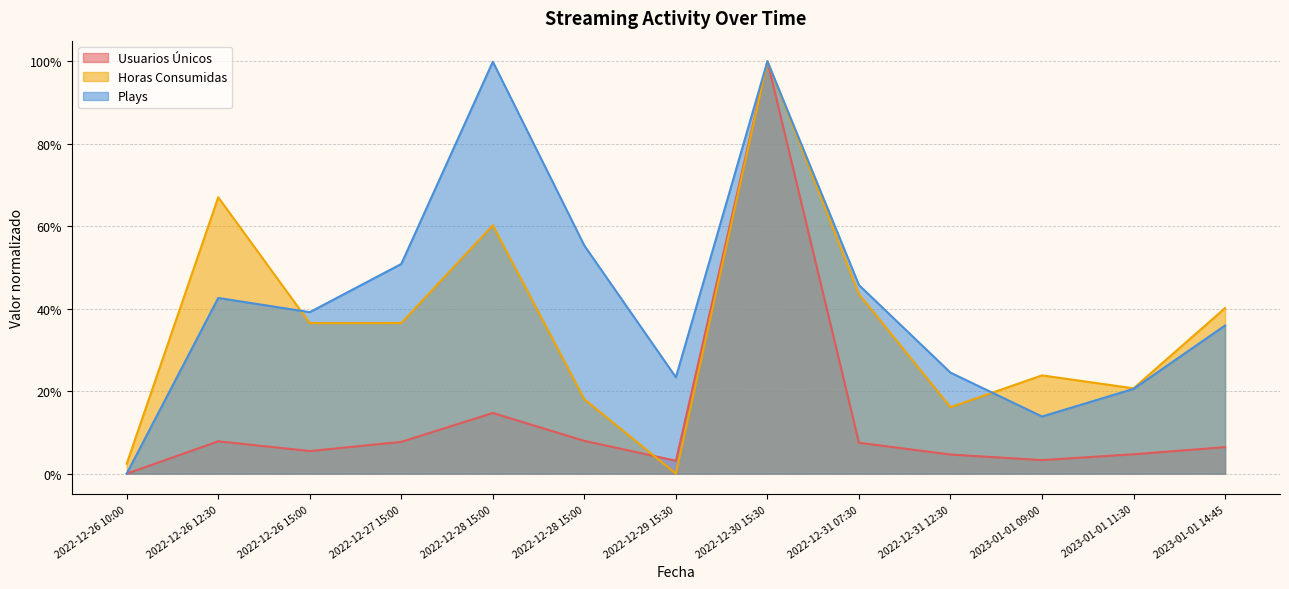

Is it true that Usuarios Únicos equals 0.1 at 2022-12-28 15:00?

True